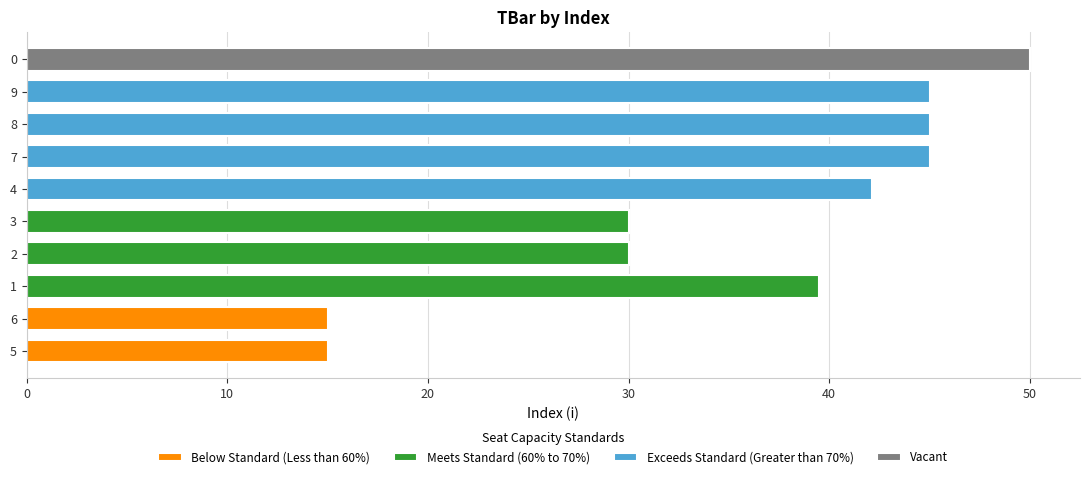

What is the sum of the values at 9 and 8?

90.0